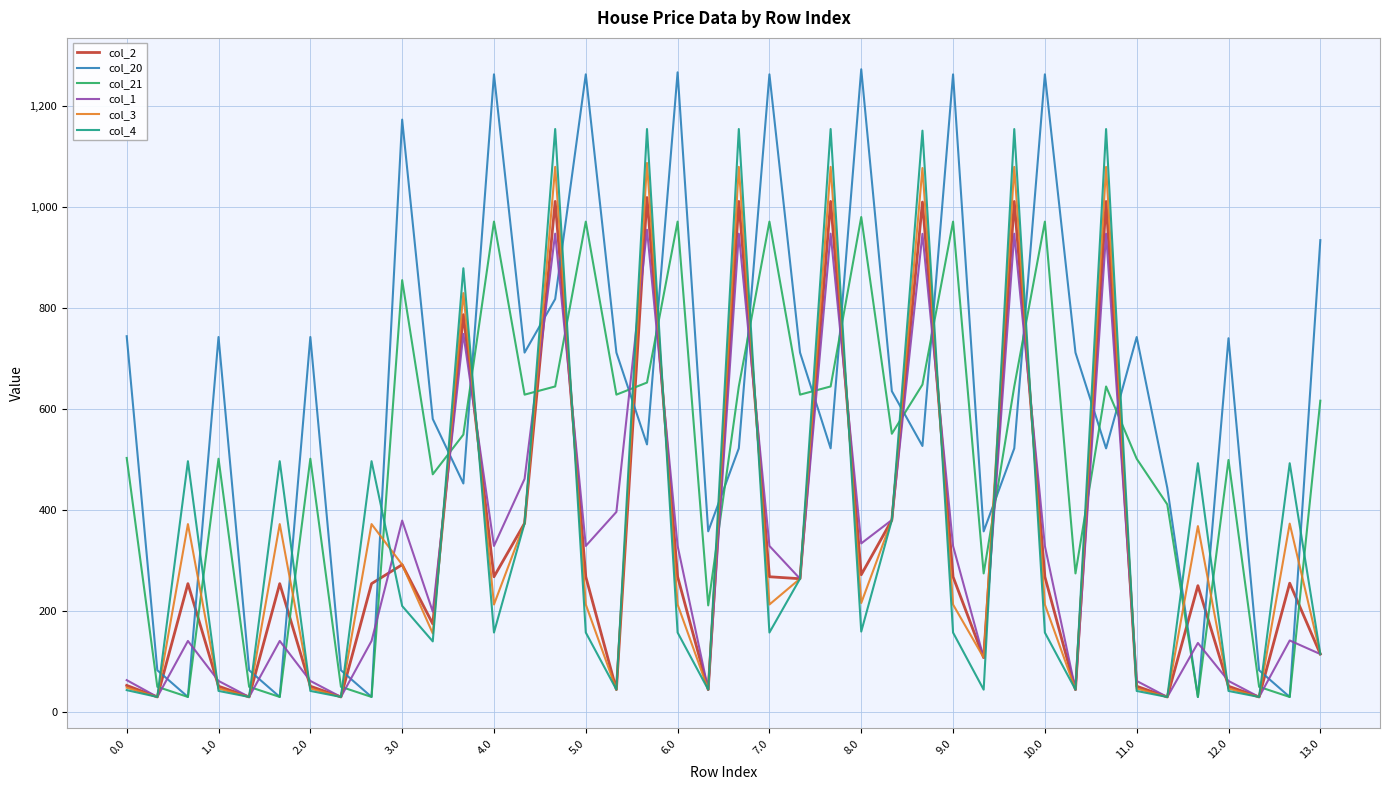

After their last crossing, which series has the higher values: col_2 or col_21?

col_21